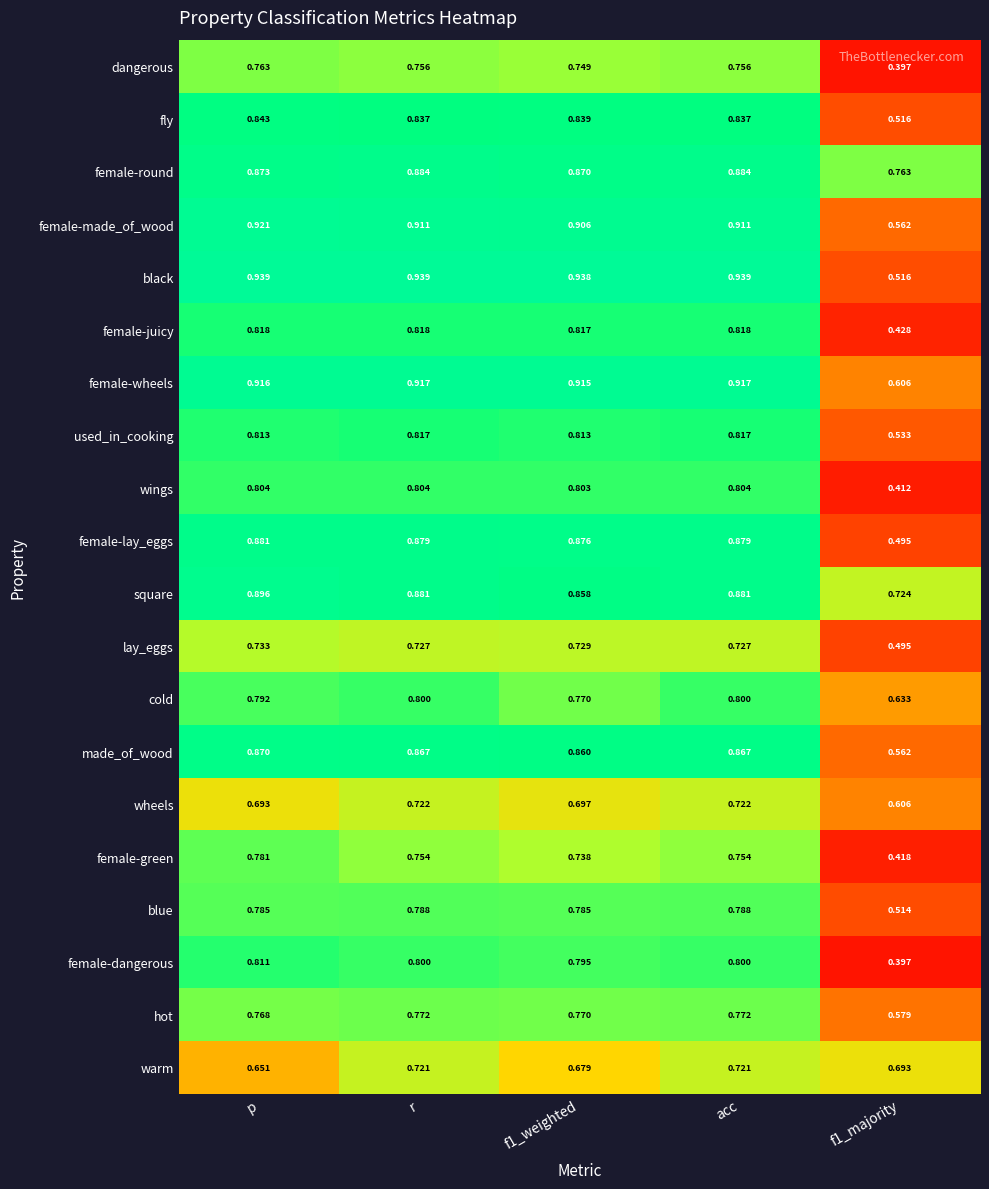

Is the value of wings at f1_majority greater than the value of fly at p?

No